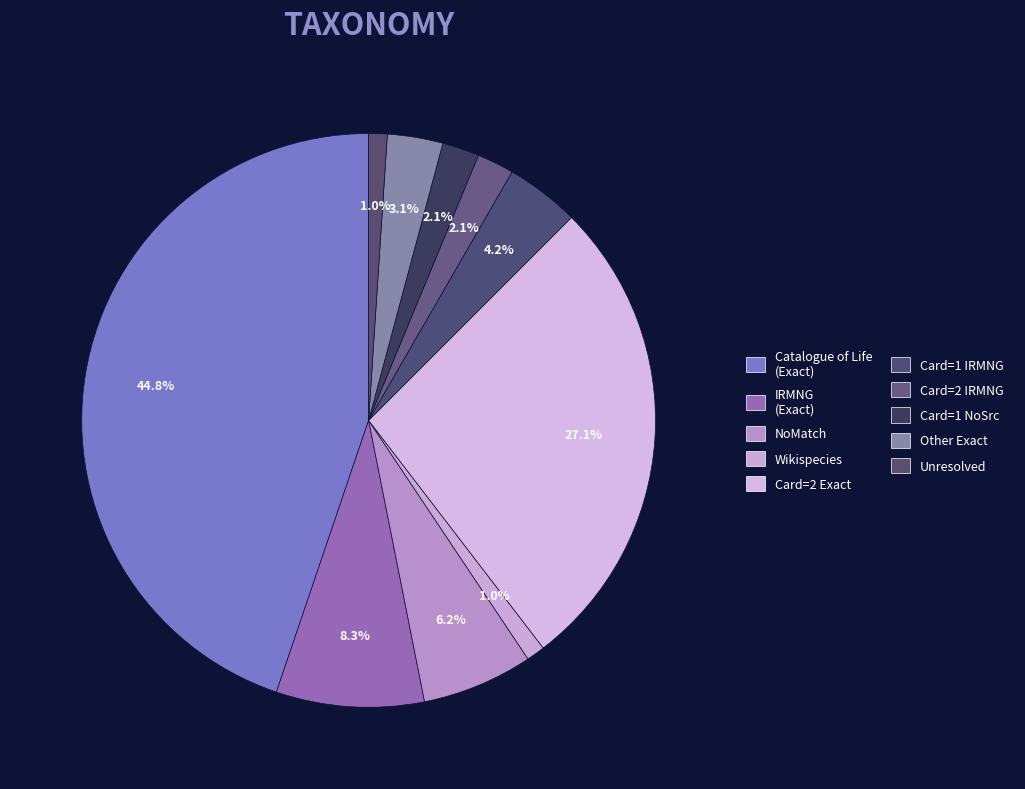

How many segments does this pie chart have?

10